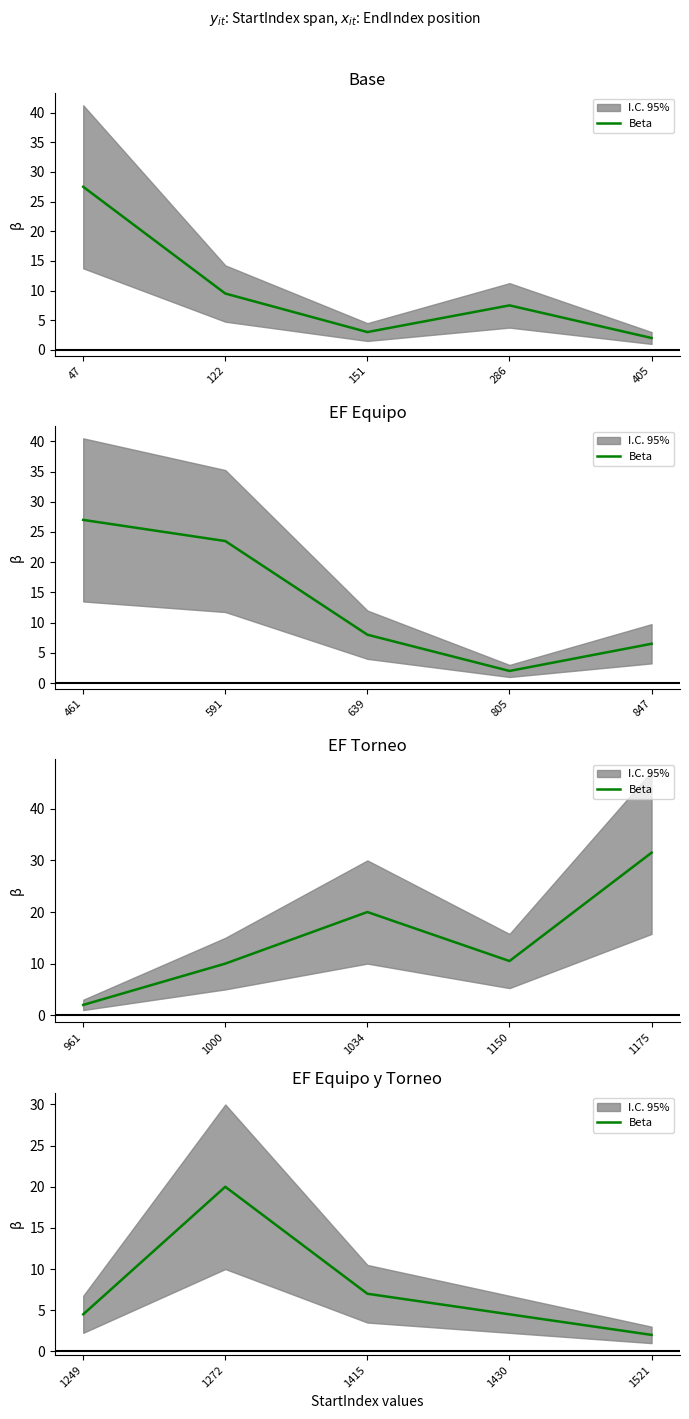

The value at 1430 is 2.2. True or false?

False